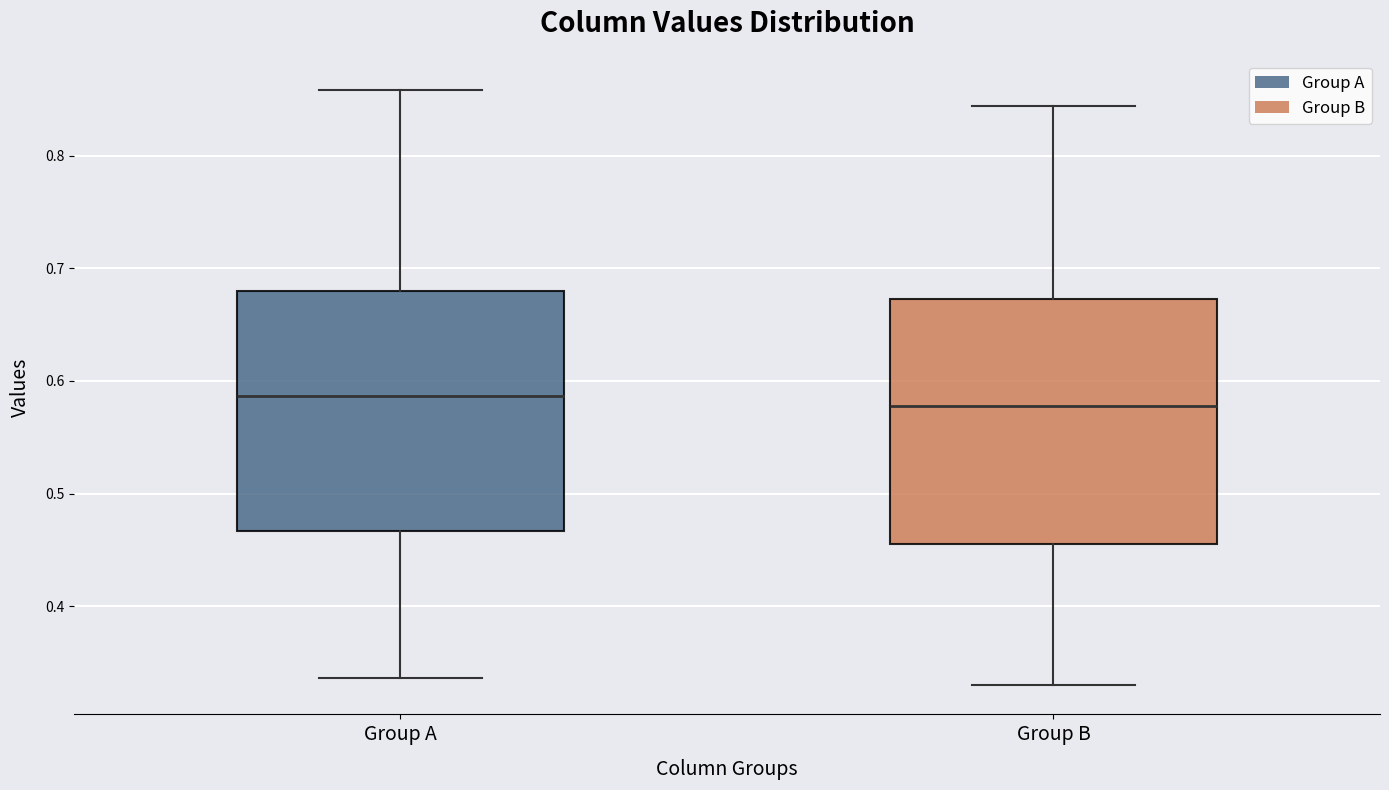

Reading left to right, transcribe this box plot: for each box, give where its median line is, the range the box spans, and where its two whiskers end, as read against the y-axis. The values are not printed on the chart, so give them approximately, as read against the axis.

Group A: median 0.59, box 0.47 to 0.68, whiskers 0.34 to 0.86
Group B: median 0.58, box 0.46 to 0.67, whiskers 0.33 to 0.84